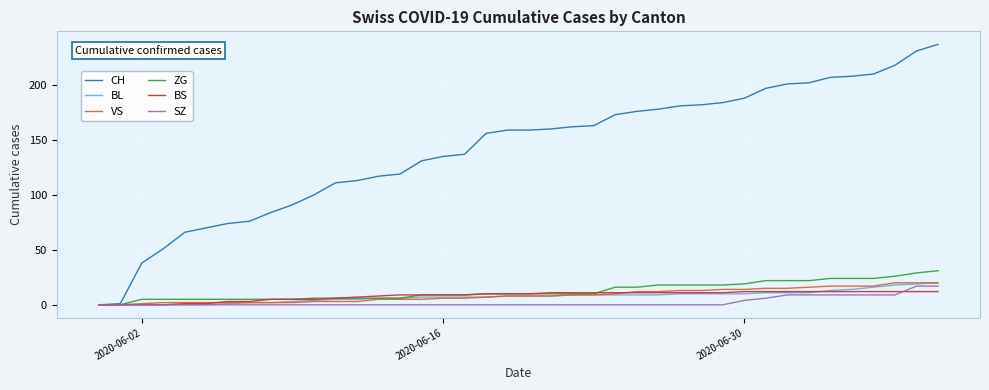

Which series has the largest total across all categories?

CH